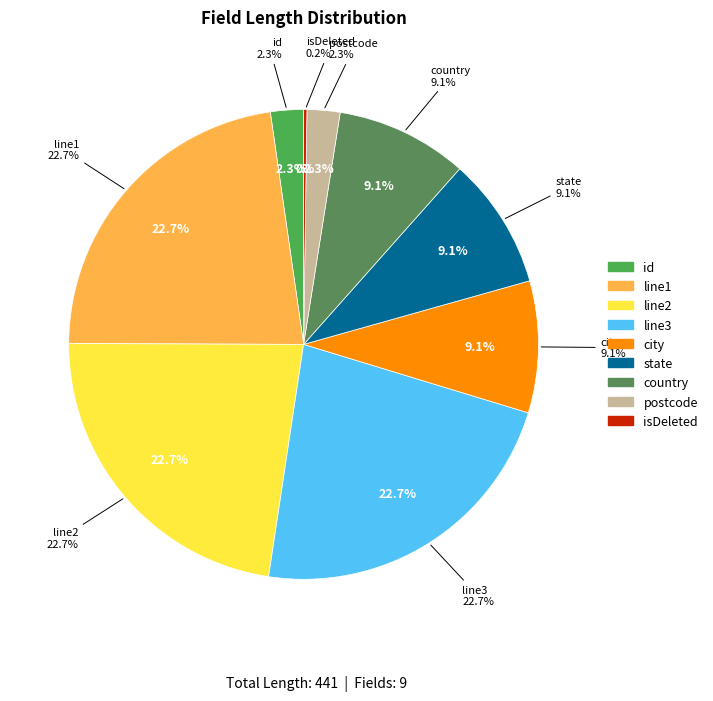

To the nearest percent, what percentage of the pie is id?

2%